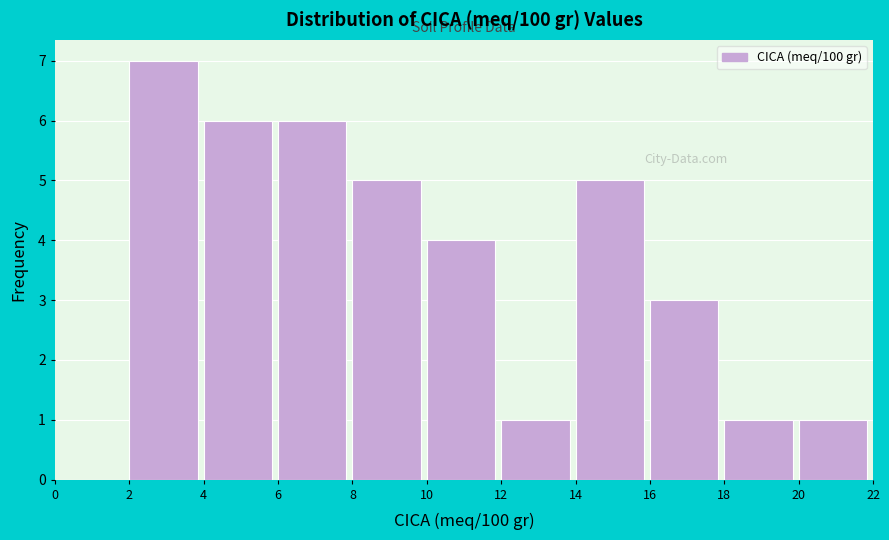

Reading left to right, list every bar in this chart as the range it spans on the x-axis followed by its height. The values are not printed on the chart, so give them approximately, as read against the axis.

0 to 2: 0
2 to 4: 7
4 to 6: 6
6 to 8: 6
8 to 10: 5
10 to 12: 4
12 to 14: 1
14 to 16: 5
16 to 18: 3
18 to 20: 1
20 to 22: 1